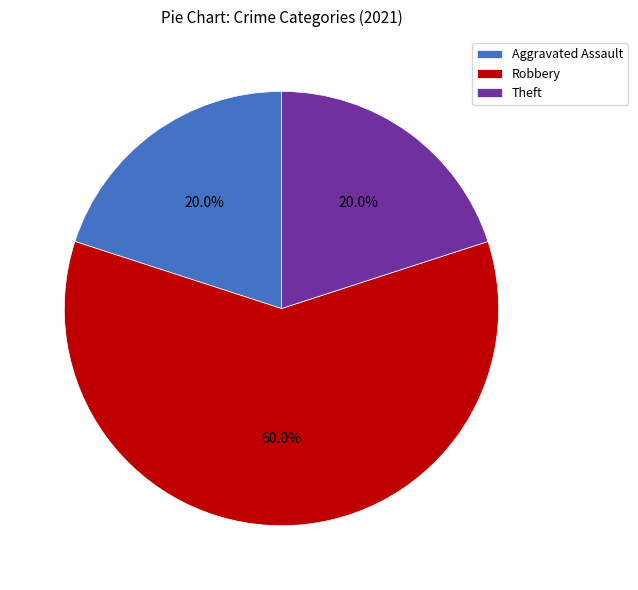

To the nearest percent, what is the average slice percentage?

33%